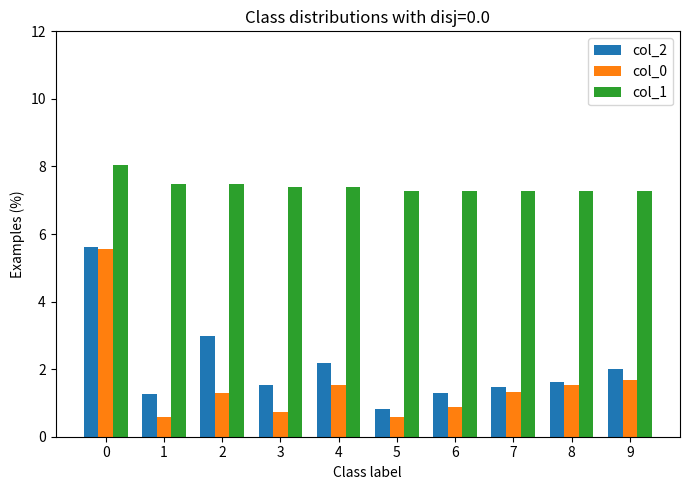

What is the value of the col_2 bar at the 3rd from the left?

3.0